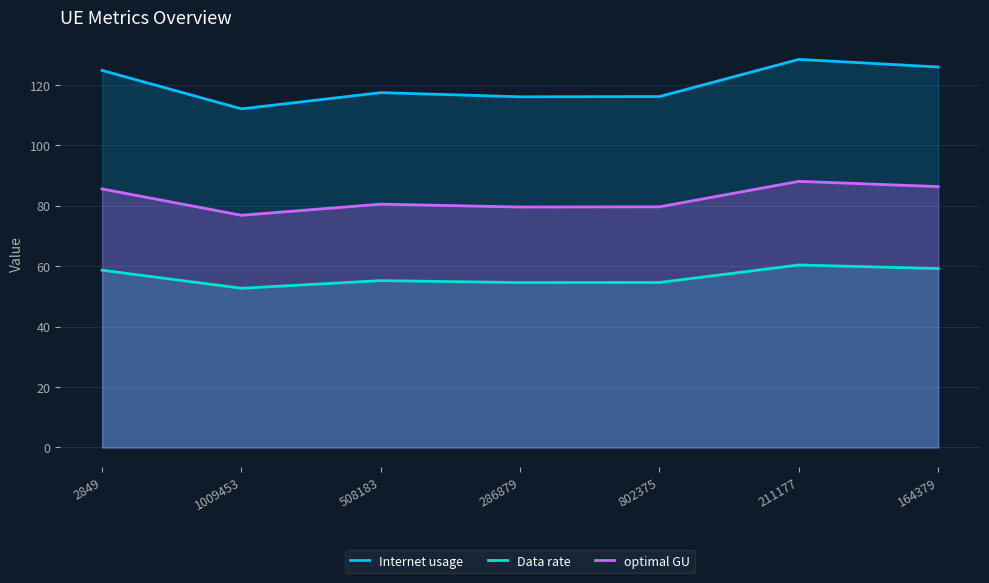

Which series has the largest total across all categories?

Internet usage